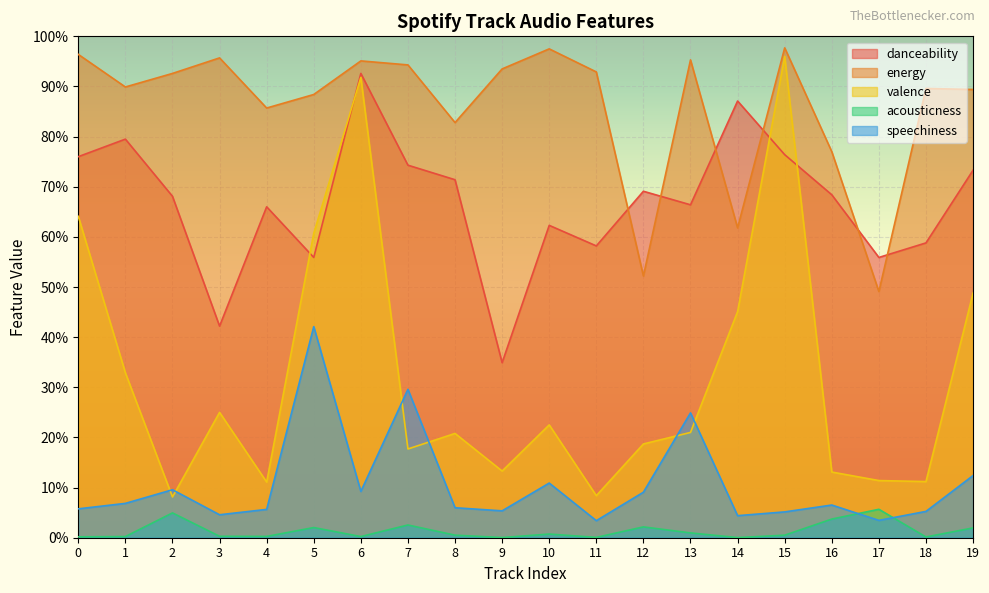

Reading left to right, list all the values displayed in this chart.

danceability: 0.8	0.8	0.7	0.4	0.7	0.6	0.9	0.7	0.7	0.3	0.6	0.6	0.7	0.7	0.9	0.8	0.7	0.6	0.6	0.7
energy: 1.0	0.9	0.9	1.0	0.9	0.9	1.0	0.9	0.8	0.9	1.0	0.9	0.5	1.0	0.6	1.0	0.8	0.5	0.9	0.9
valence: 0.6	0.3	0.1	0.2	0.1	0.6	0.9	0.2	0.2	0.1	0.2	0.1	0.2	0.2	0.5	1.0	0.1	0.1	0.1	0.5
acousticness: 0.0	0.0	0.0	0.0	0.0	0.0	0.0	0.0	0.0	0.0	0.0	0.0	0.0	0.0	0.0	0.0	0.0	0.1	0.0	0.0
speechiness: 0.1	0.1	0.1	0.0	0.1	0.4	0.1	0.3	0.1	0.1	0.1	0.0	0.1	0.2	0.0	0.1	0.1	0.0	0.1	0.1